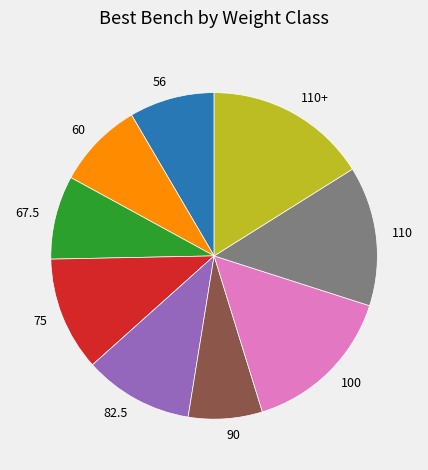

The 110+ slice represents 27% of the pie. True or false?

False